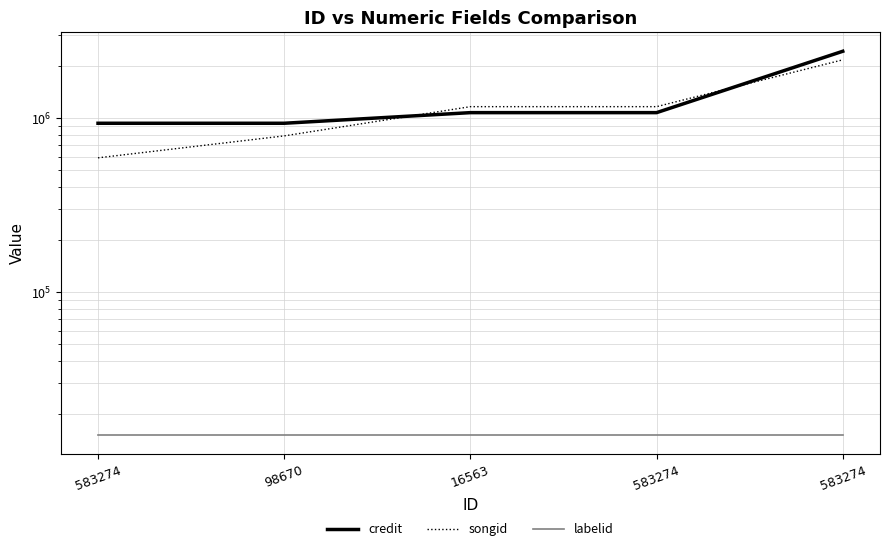

At which label does credit first exceed 1074881?

583274